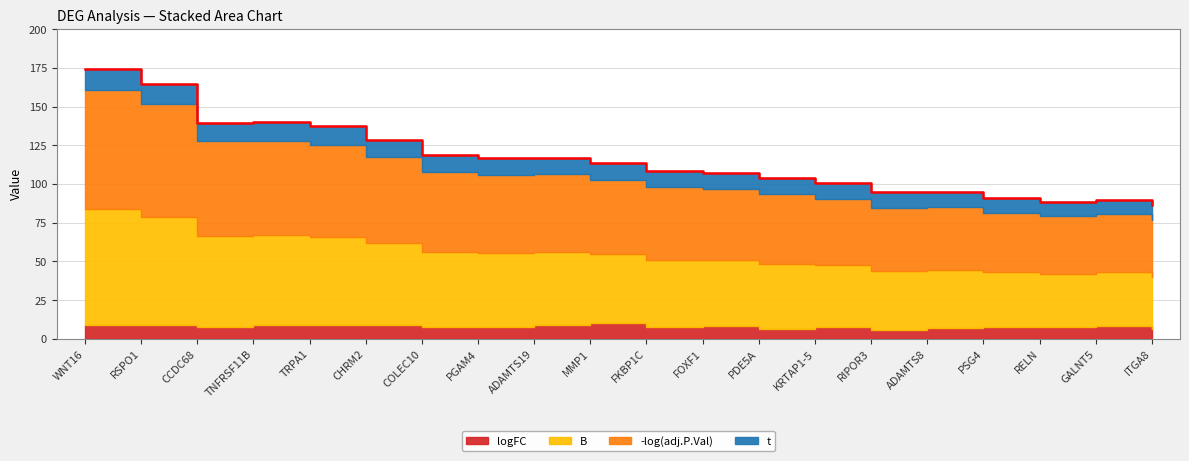

Is it true that B equals 37.3 at ADAMTS8?

True